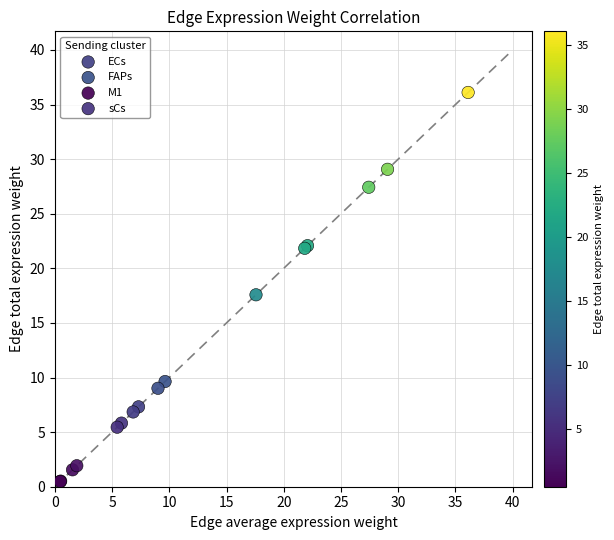

Which series has the largest Y range (max minus min)?

FAPs